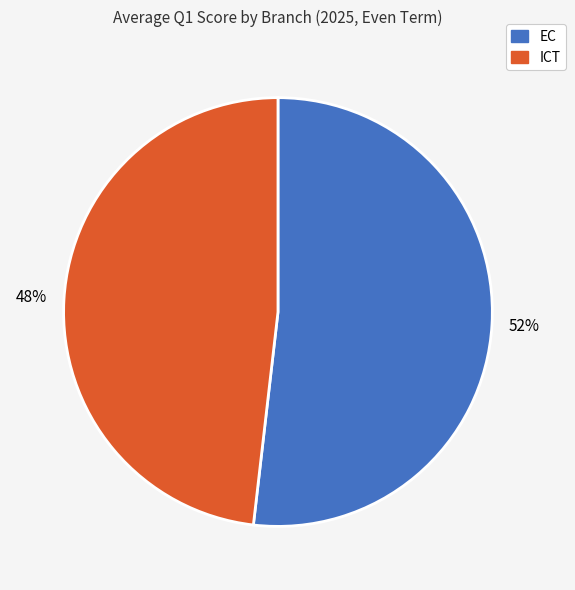

To the nearest percent, what is the average slice percentage?

50%